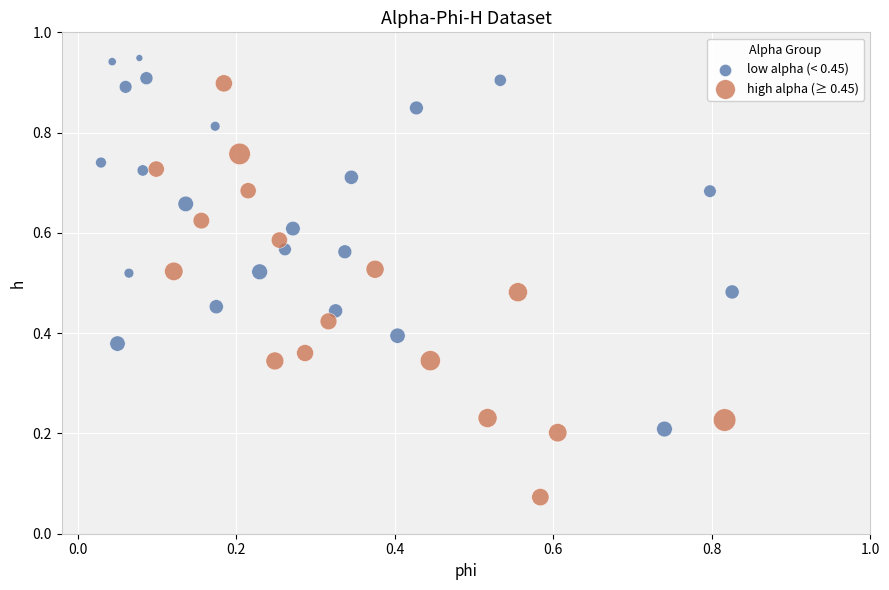

Which series has the widest spread of Y values?

high alpha (≥ 0.45)